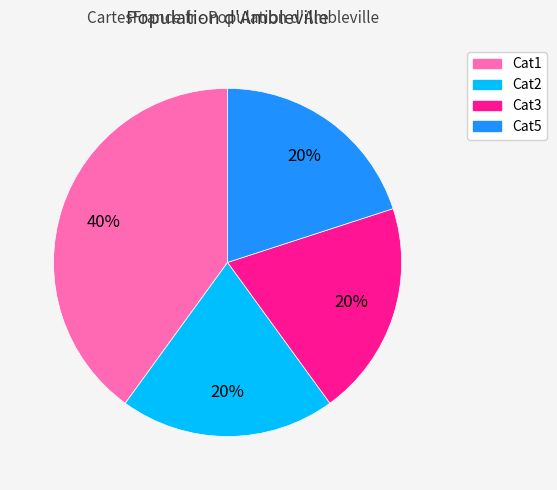

To the nearest percent, what is the average slice percentage?

25%